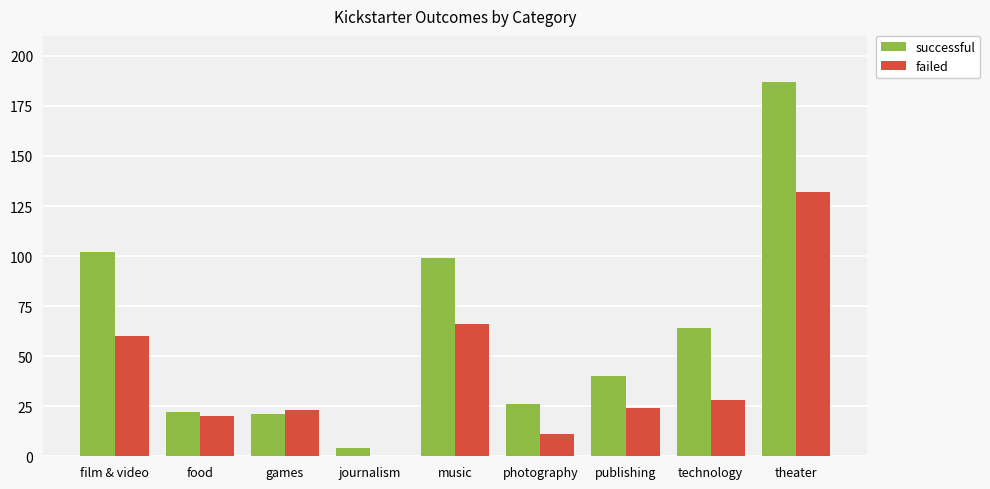

How many distinct data groups are displayed?

2